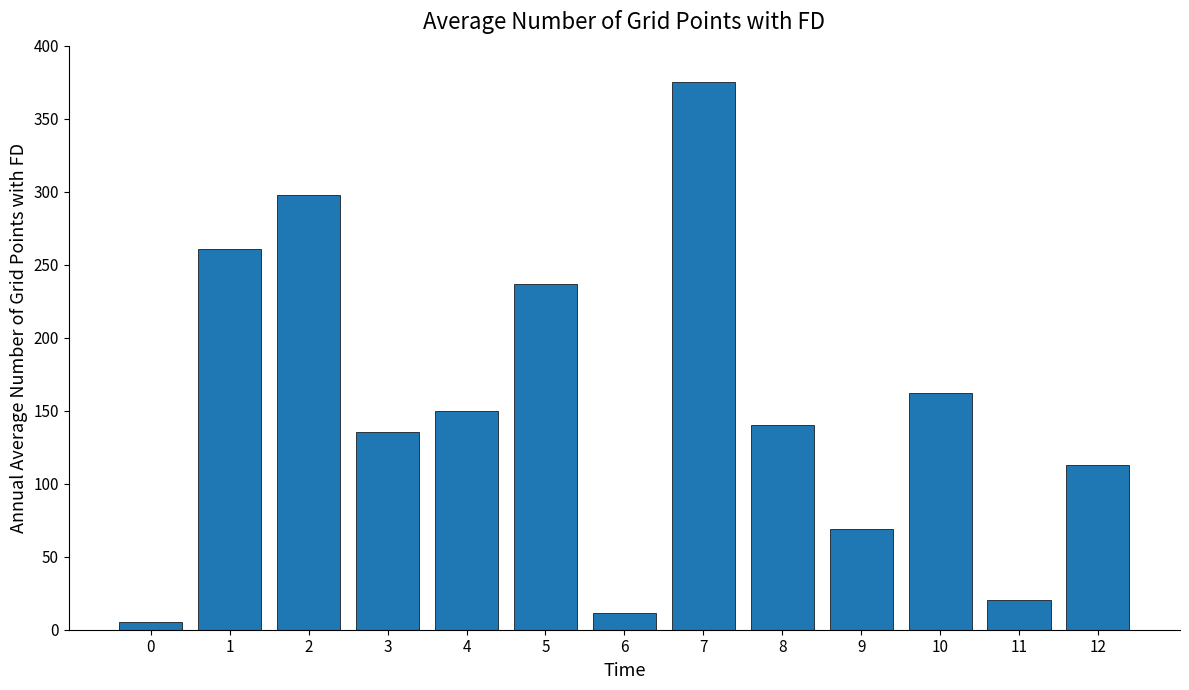

What is the value of the 5th bar from the left?

149.9